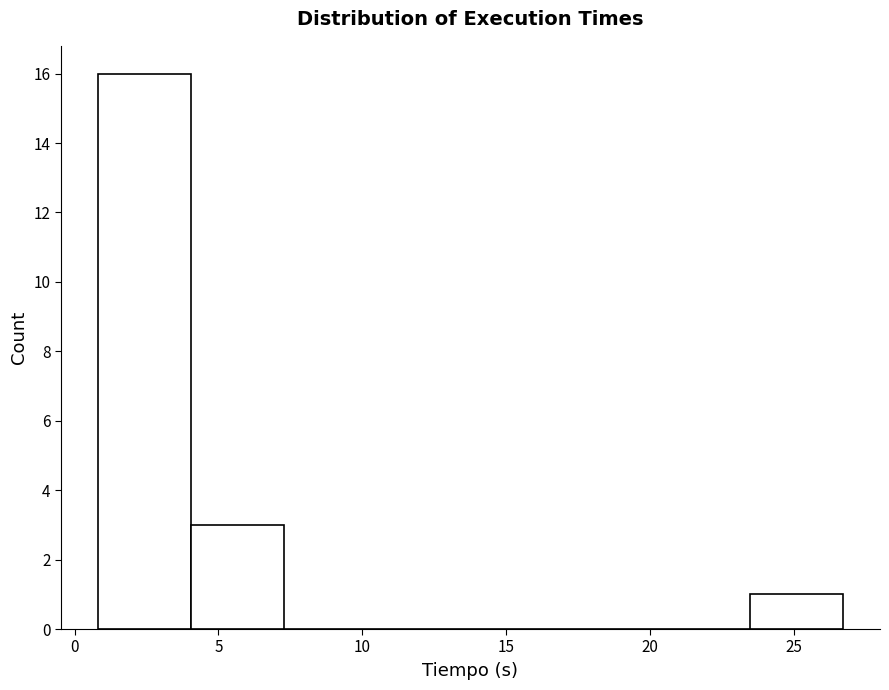

Reading left to right, list every bar in this chart as the range it spans on the x-axis followed by its height. Neither the bar edges nor the heights are printed on the chart, so give them approximately, as read against the axes.

1.0 to 4.0: 16
4.0 to 7.5: 3
7.5 to 10.5: 0
10.5 to 14.0: 0
14.0 to 17.0: 0
17.0 to 20.0: 0
20.0 to 23.5: 0
23.5 to 26.5: 1